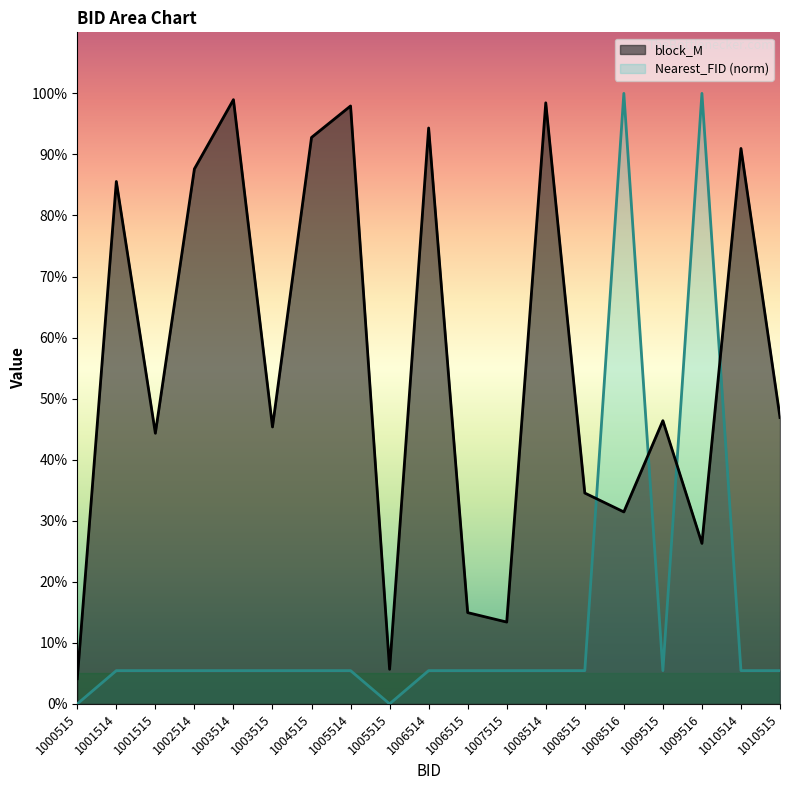

True or false: block_M has a value of 0.0 at 1000515.

False